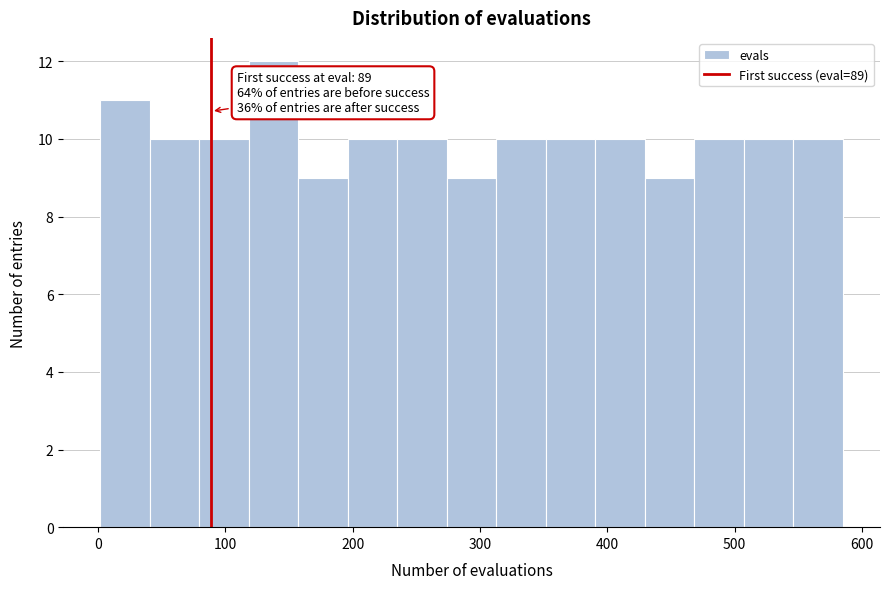

Around what value on the x-axis is the tallest bar? Give the approximate position of its centre, as read against the axis.

140